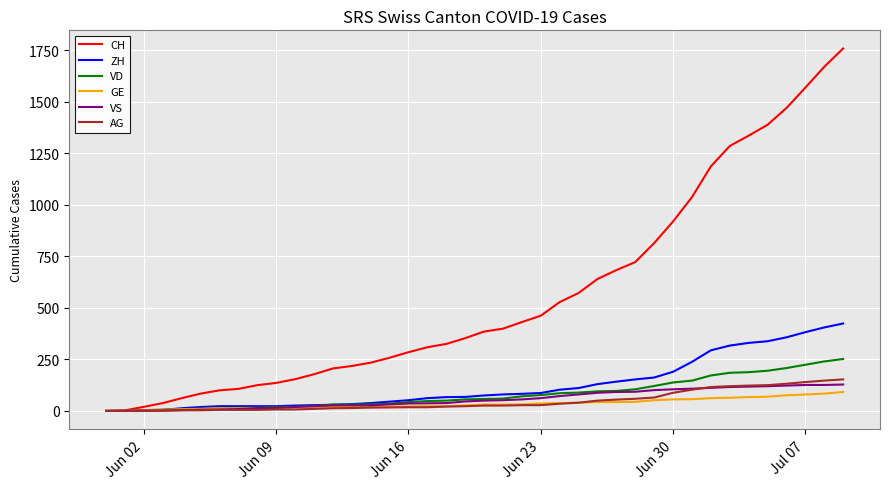

Is this an area chart (filled region under the line)?

No